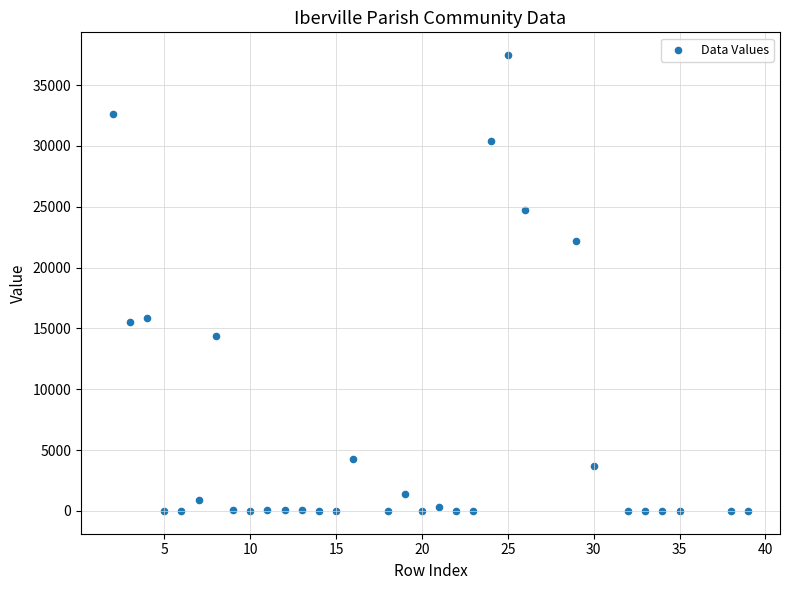

What is the range of X values (max minus min)?

37.0